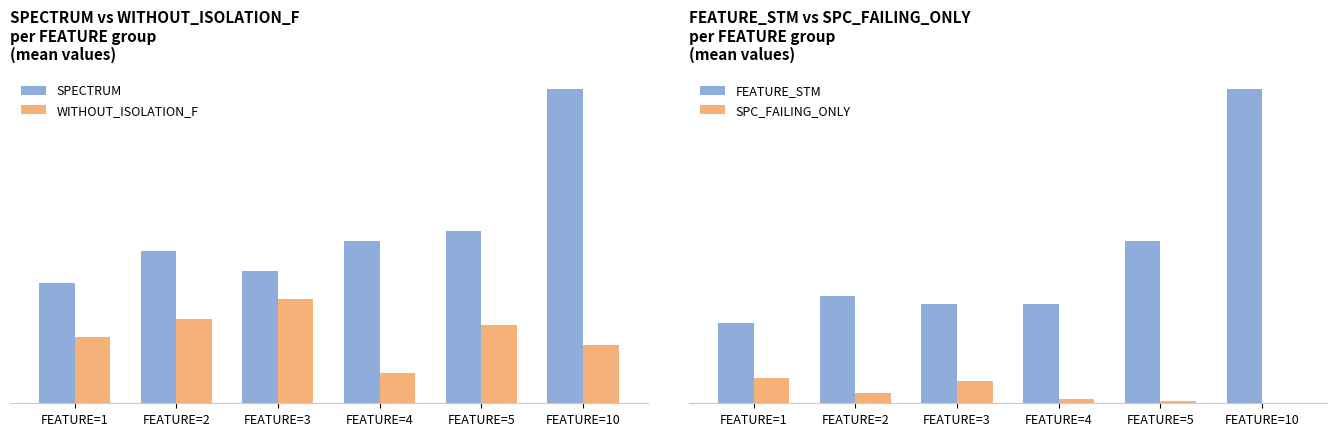

Reading left to right, transcribe all the data shown in this chart.

SPECTRUM: FEATURE=1=23.8	FEATURE=2=30.0	FEATURE=3=26.0	FEATURE=4=32.0	FEATURE=5=33.8	FEATURE=10=61.8
WITHOUT_ISOLATION_F: FEATURE=1=13.0	FEATURE=2=16.6	FEATURE=3=20.5	FEATURE=4=6.0	FEATURE=5=15.3	FEATURE=10=11.4
FEATURE_STM: FEATURE=1=19.3	FEATURE=2=26.0	FEATURE=3=24.0	FEATURE=4=24.0	FEATURE=5=39.2	FEATURE=10=76.0
SPC_FAILING_ONLY: FEATURE=1=6.2	FEATURE=2=2.6	FEATURE=3=5.5	FEATURE=4=1.0	FEATURE=5=0.7	FEATURE=10=0.0